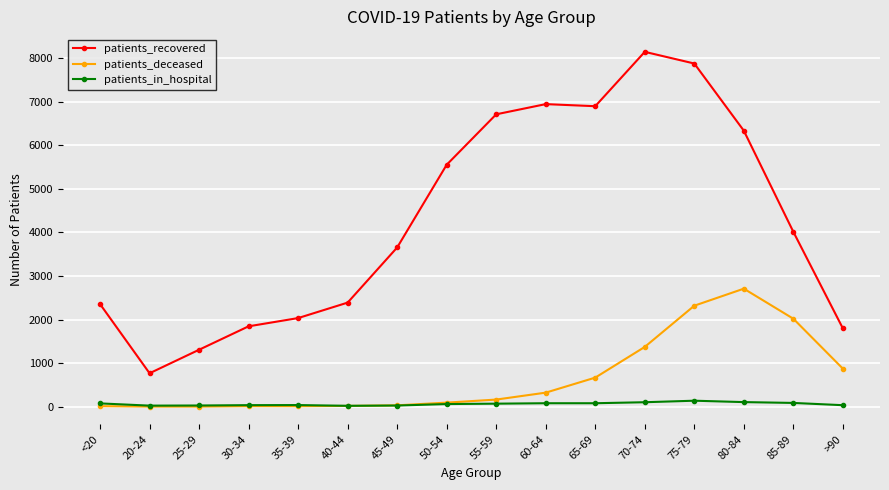

Which series has the widest spread of values?

patients_recovered